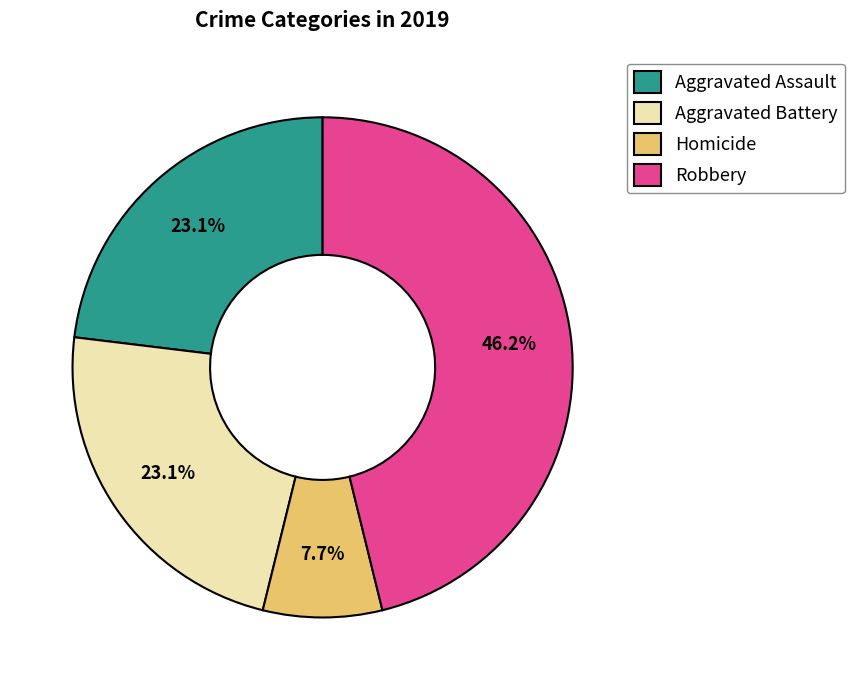

Is there a majority slice in this chart?

No